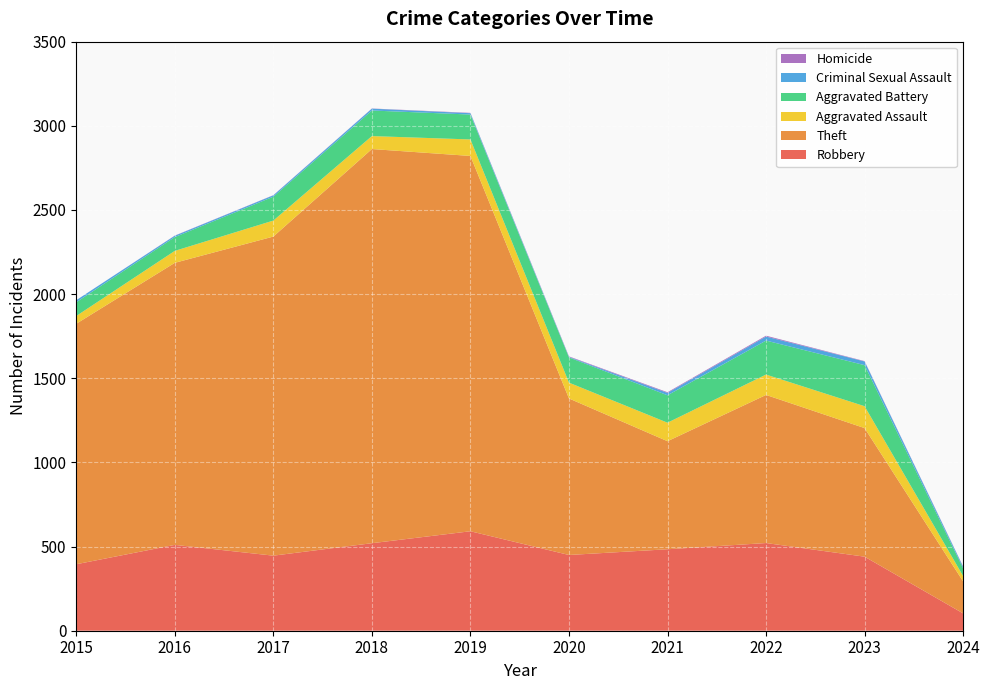

Reading right to left, what are all the values shown in this chart?

Robbery: 103	440	521	484	450	591	520	446	510	395
Theft: 190	764	880	642	930	2230	2342	1896	1676	1429
Aggravated Assault: 32	130	121	110	94	98	77	95	71	46
Aggravated Battery: 46	244	202	163	150	148	152	142	82	82
Criminal Sexual Assault: 9	22	24	14	3	8	11	8	8	12
Homicide: 2	2	5	4	3	2	1	1	1	0